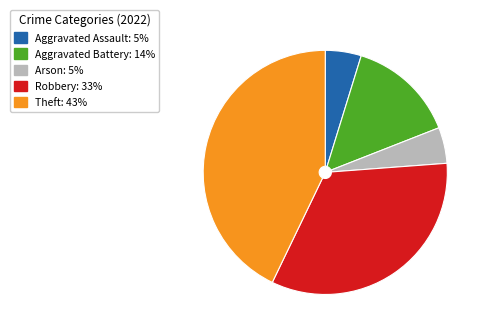

Which has a higher value, Arson or Aggravated Battery?

Aggravated Battery